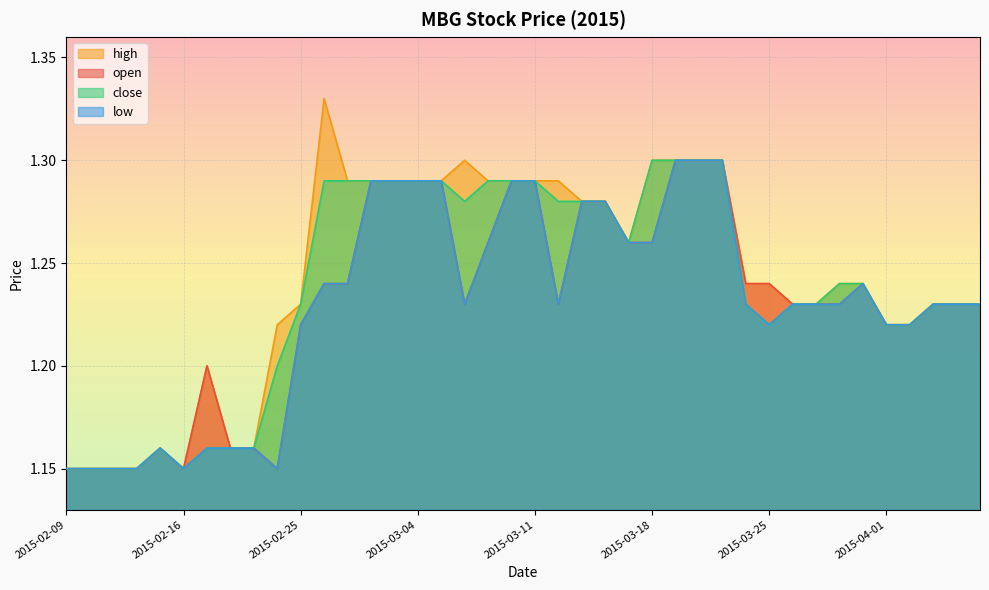

At which label does open reach its minimum?

2015-02-09